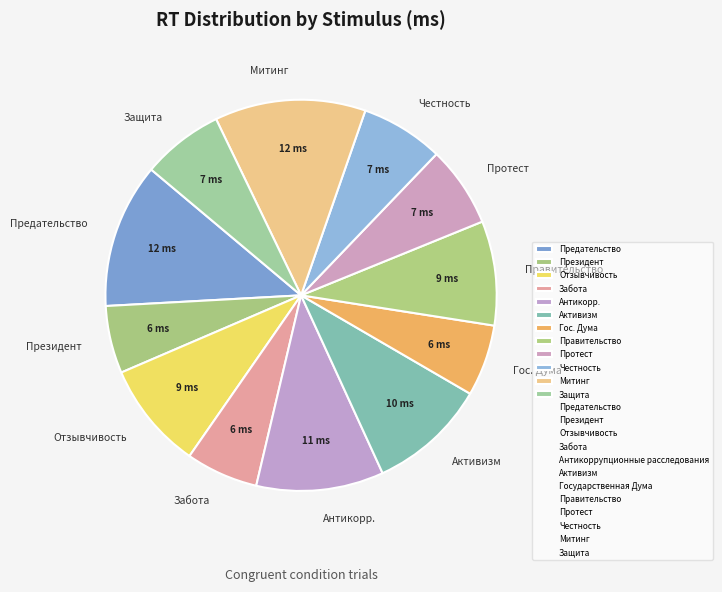

Is Президент the majority of the pie?

No